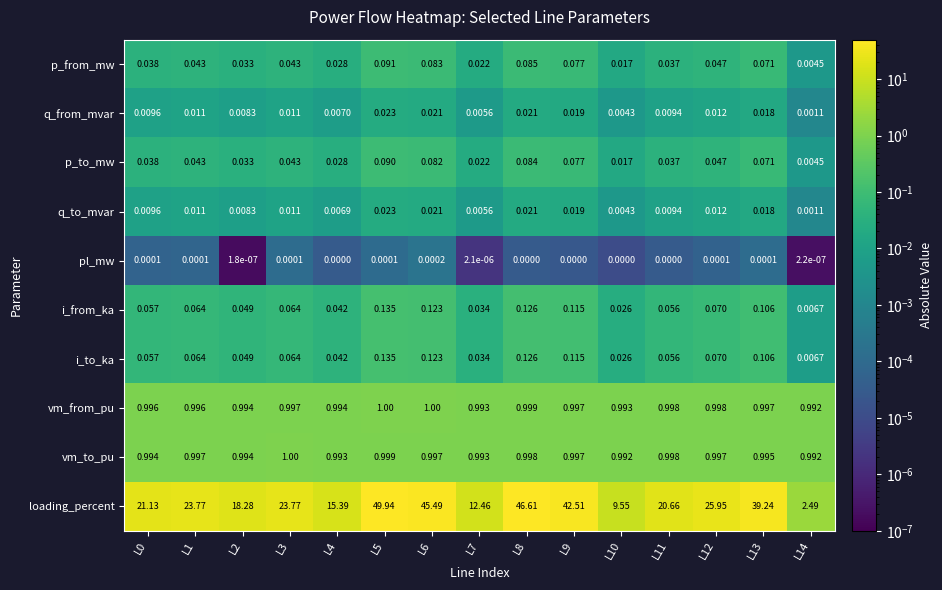

Which series changed the most between L3 and L11?

loading_percent